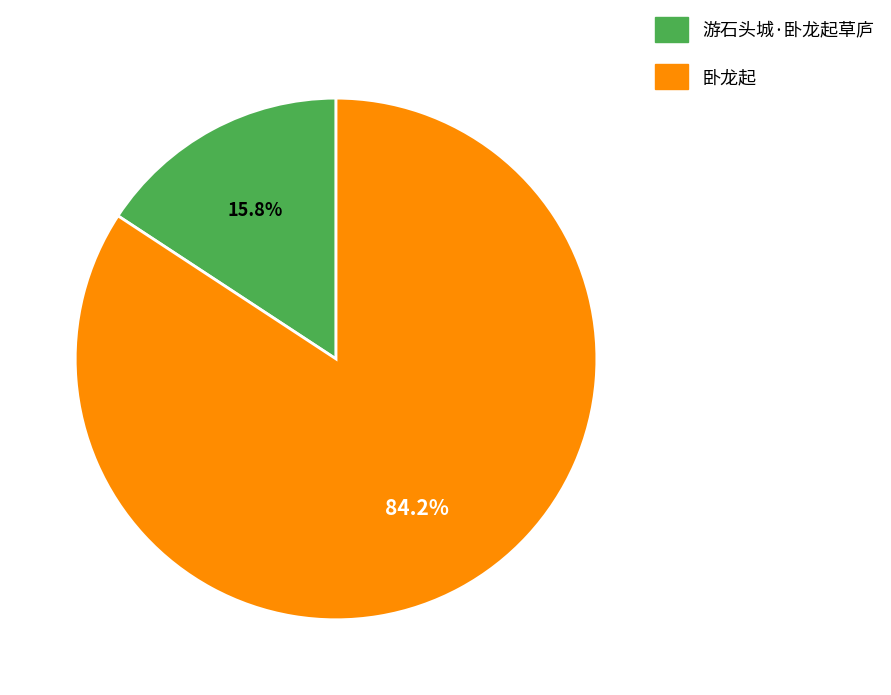

What is the ratio of the value at 卧龙起 to the value at 游石头城·卧龙起草庐?

5.3